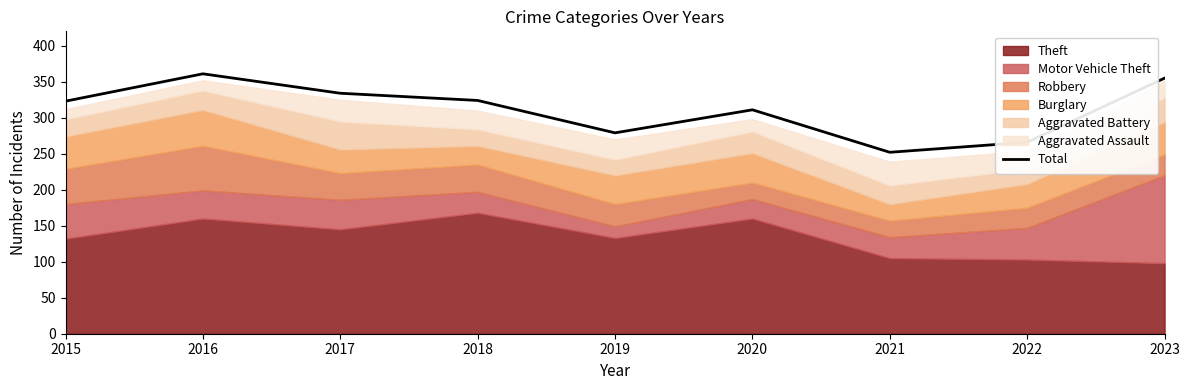

How many values are below 323?

4